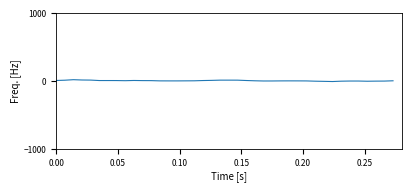

Does the chart have visible grid lines?

No